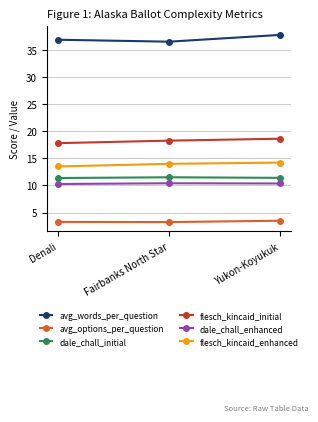

What are all the series names shown in the legend?

avg_words_per_question, avg_options_per_question, dale_chall_initial, flesch_kincaid_initial, dale_chall_enhanced, flesch_kincaid_enhanced